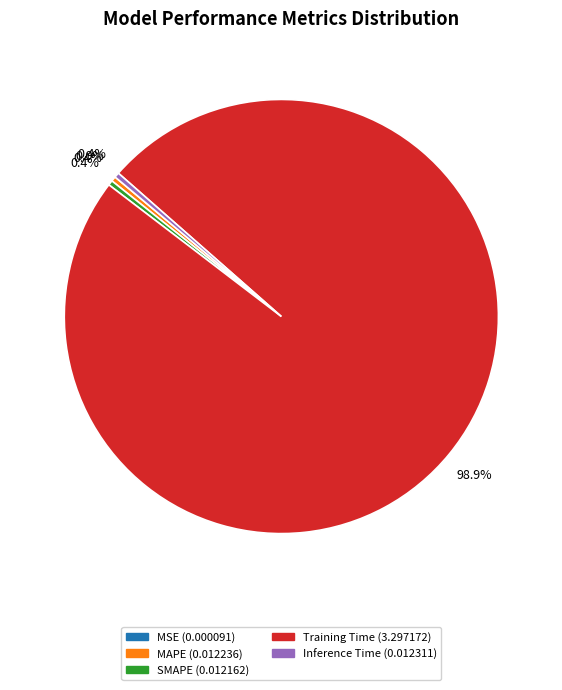

To the nearest percent, what is the average slice percentage?

20%